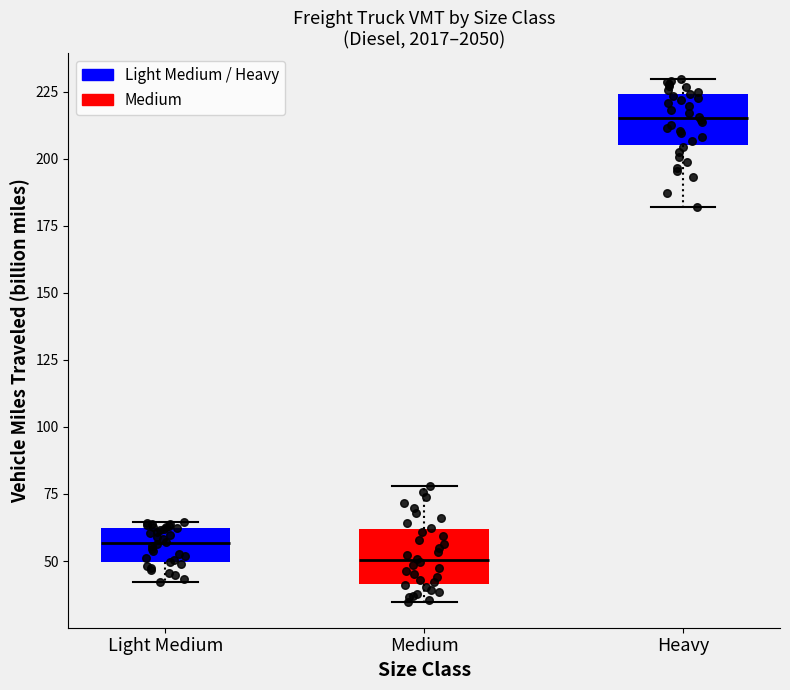

Which box's median line is the highest?

Heavy